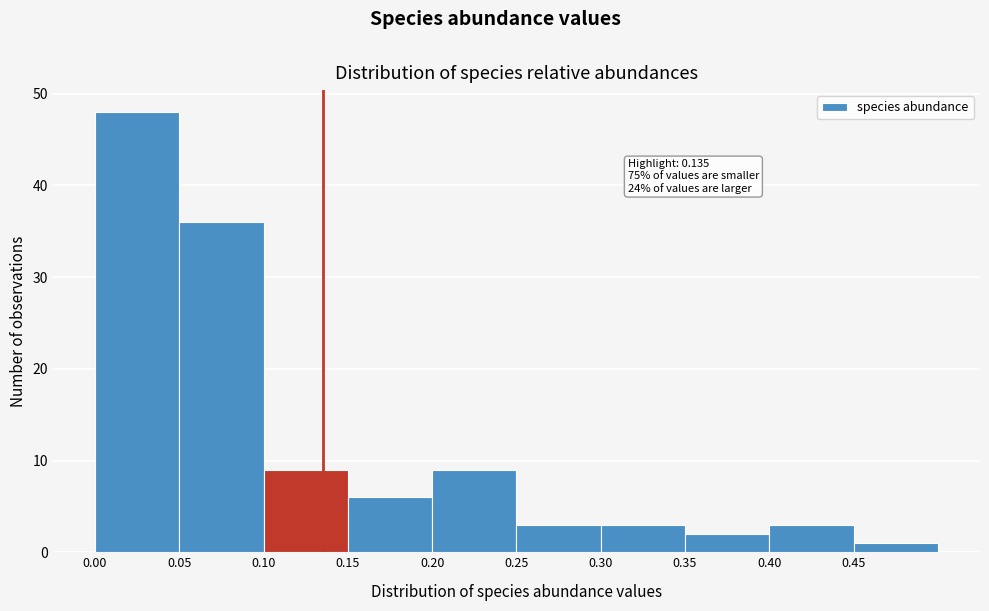

Which range on the x-axis has the tallest bar?

0.00 to 0.05